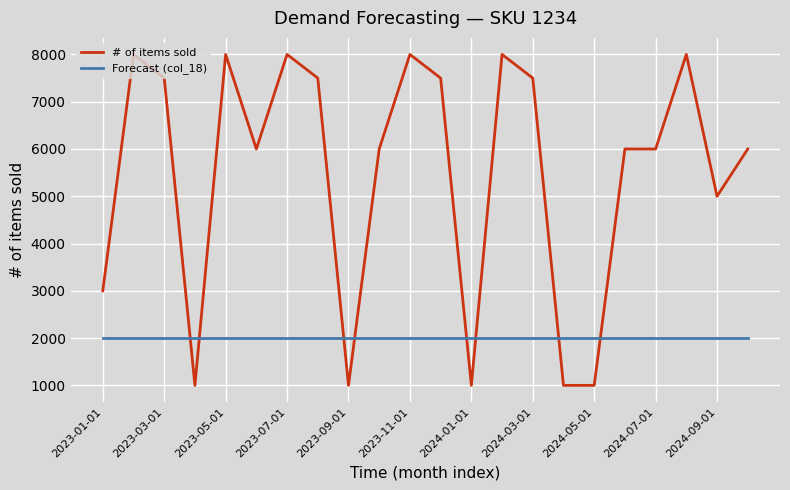

What is the lowest value of the Forecast (col_18) series?

2000